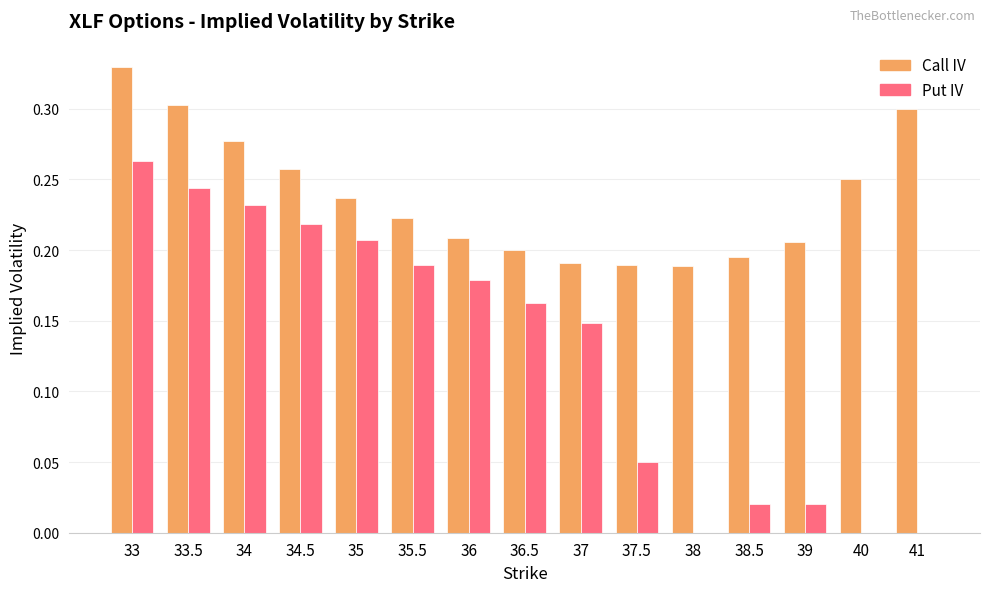

Which category has the highest value across all series?

33